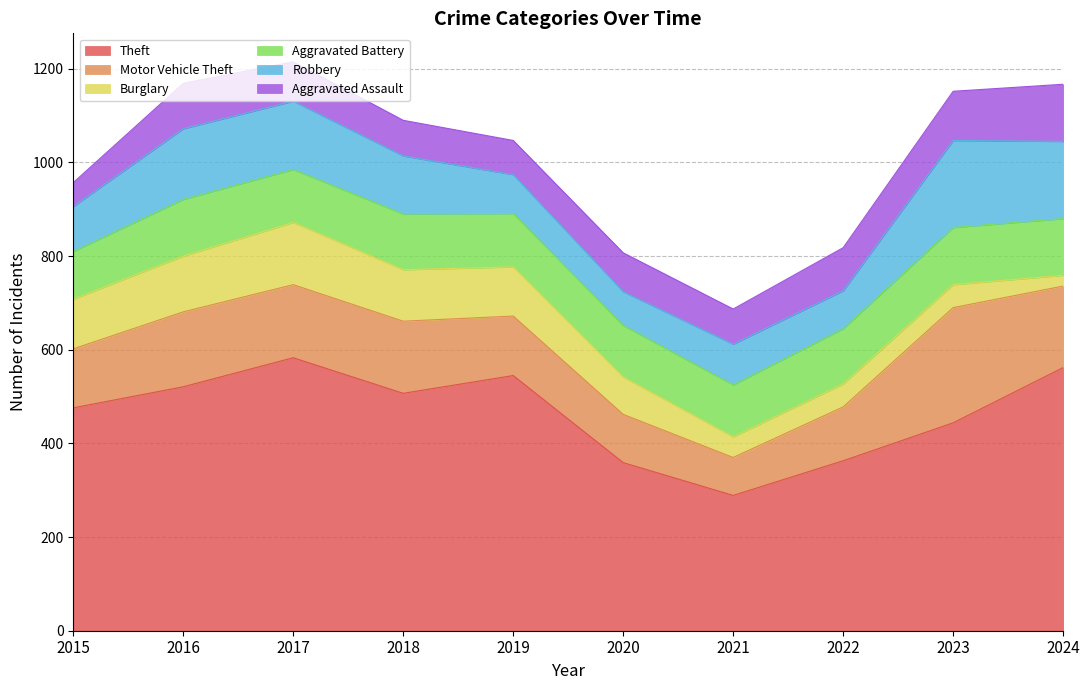

Where is the first local maximum for Aggravated Battery?

2016